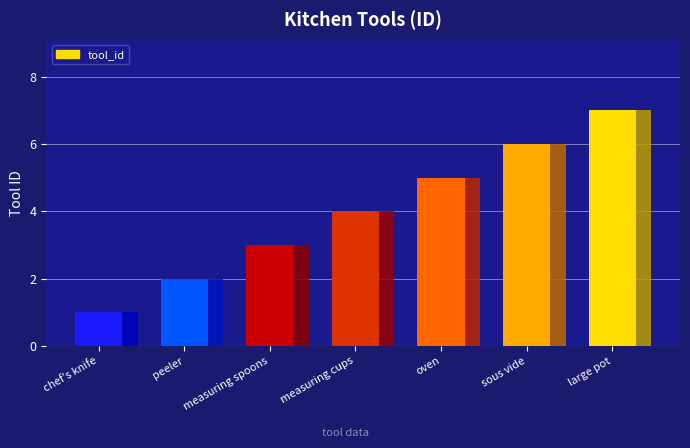

The value at measuring spoons is 3. True or false?

True